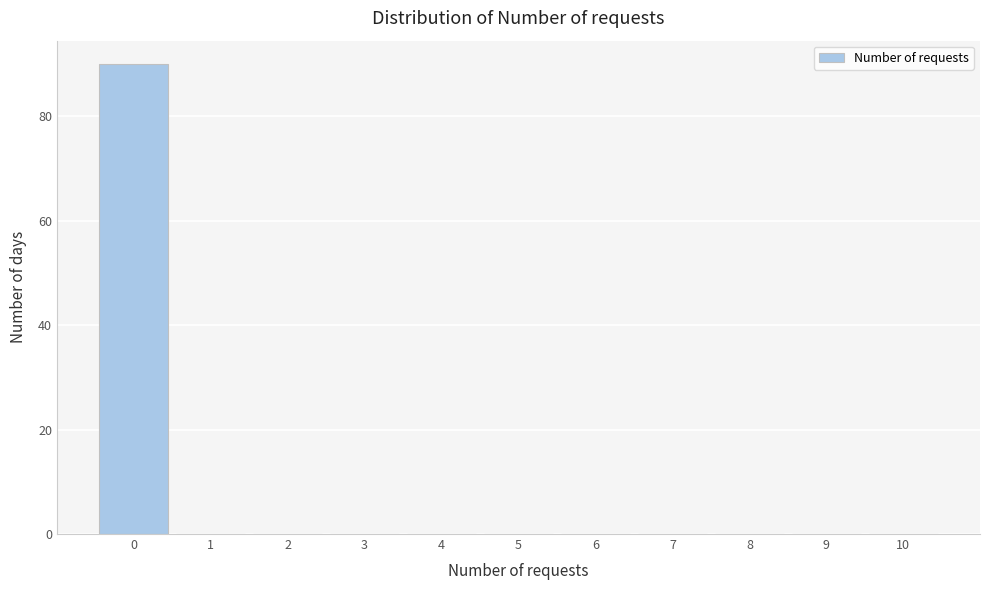

How tall is the bar that spans -0.5 to 0.5 on the x-axis? The values are not printed on the chart, so give them approximately, as read against the axis.

90